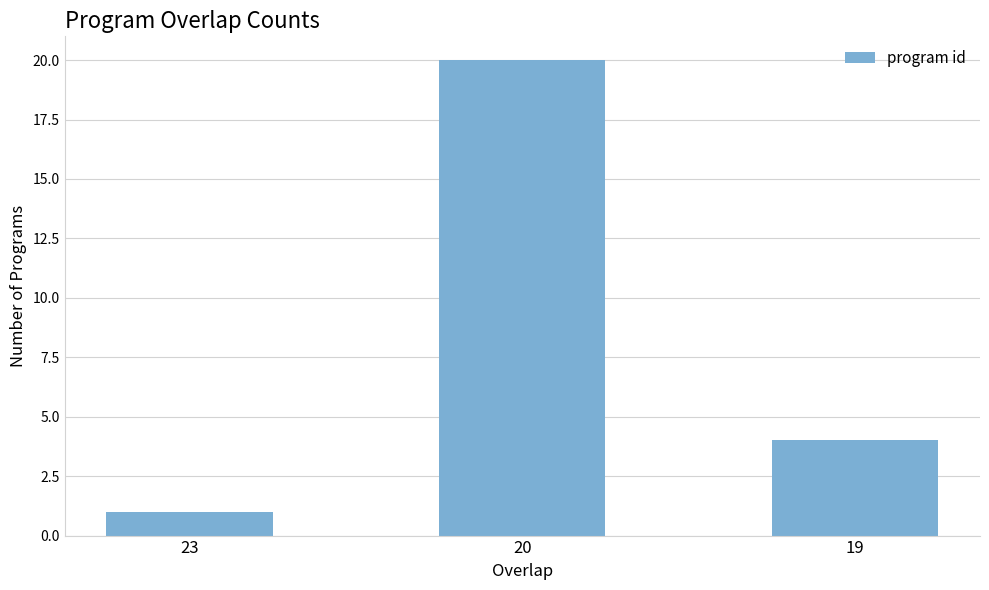

True or false: the data shows 11 at 20.

False